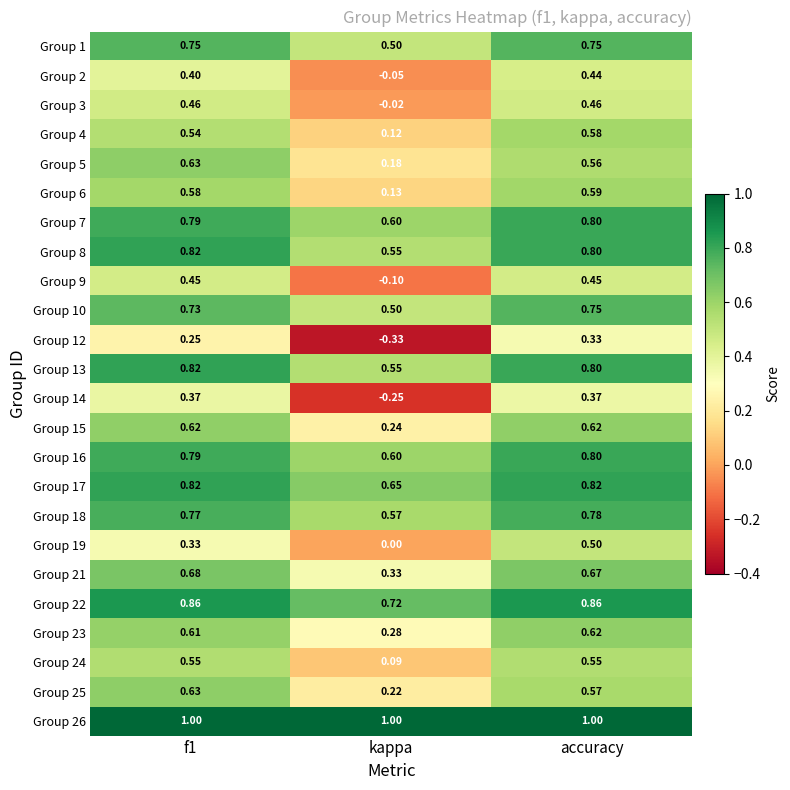

Is the value of Group 10 at kappa greater than the value of Group 23 at accuracy?

No